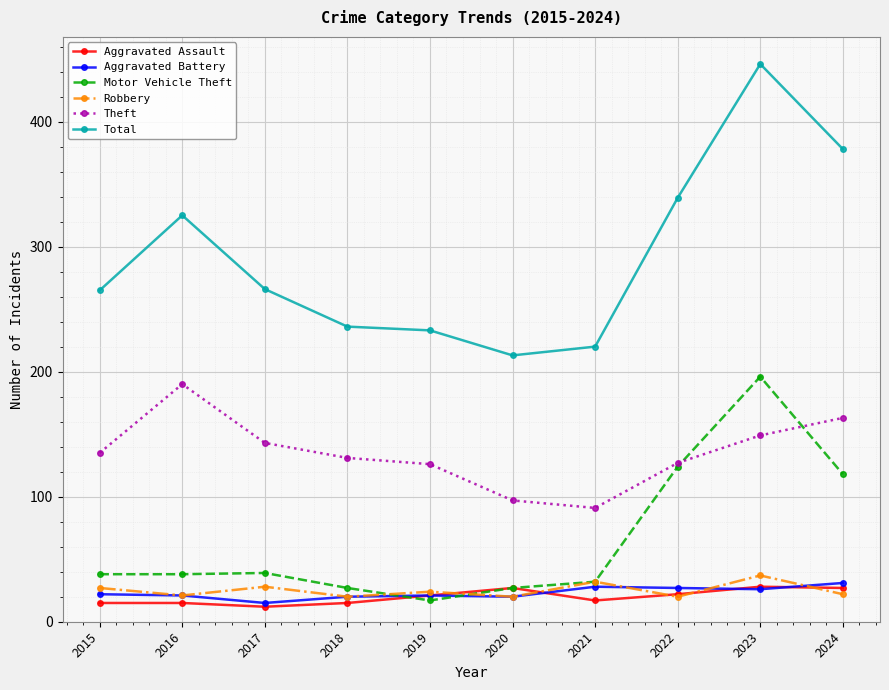

What is the value of the Aggravated Battery point at the 10th from the left?

31